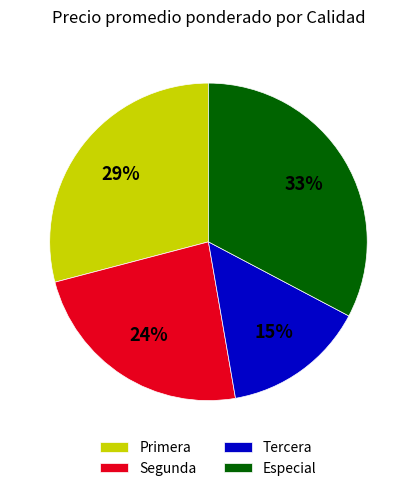

The Tercera slice represents 15% of the pie. True or false?

True